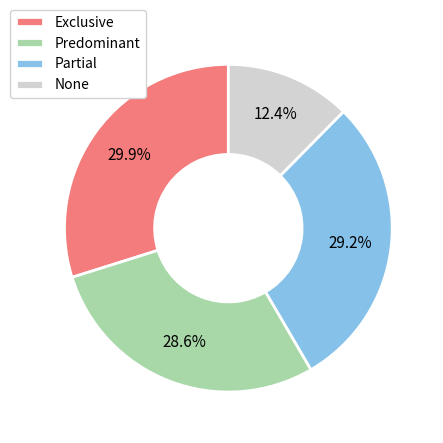

To the nearest percent, what percentage of the pie is Predominant?

29%